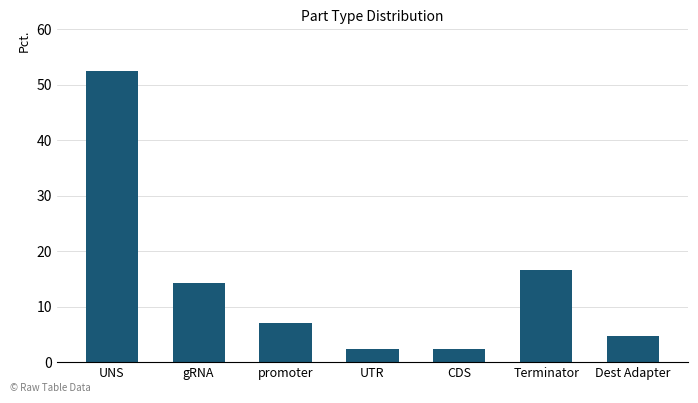

Reading right to left, extract all data points from this chart.

Dest Adapter=4.8	Terminator=16.7	CDS=2.4	UTR=2.4	promoter=7.1	gRNA=14.3	UNS=52.4